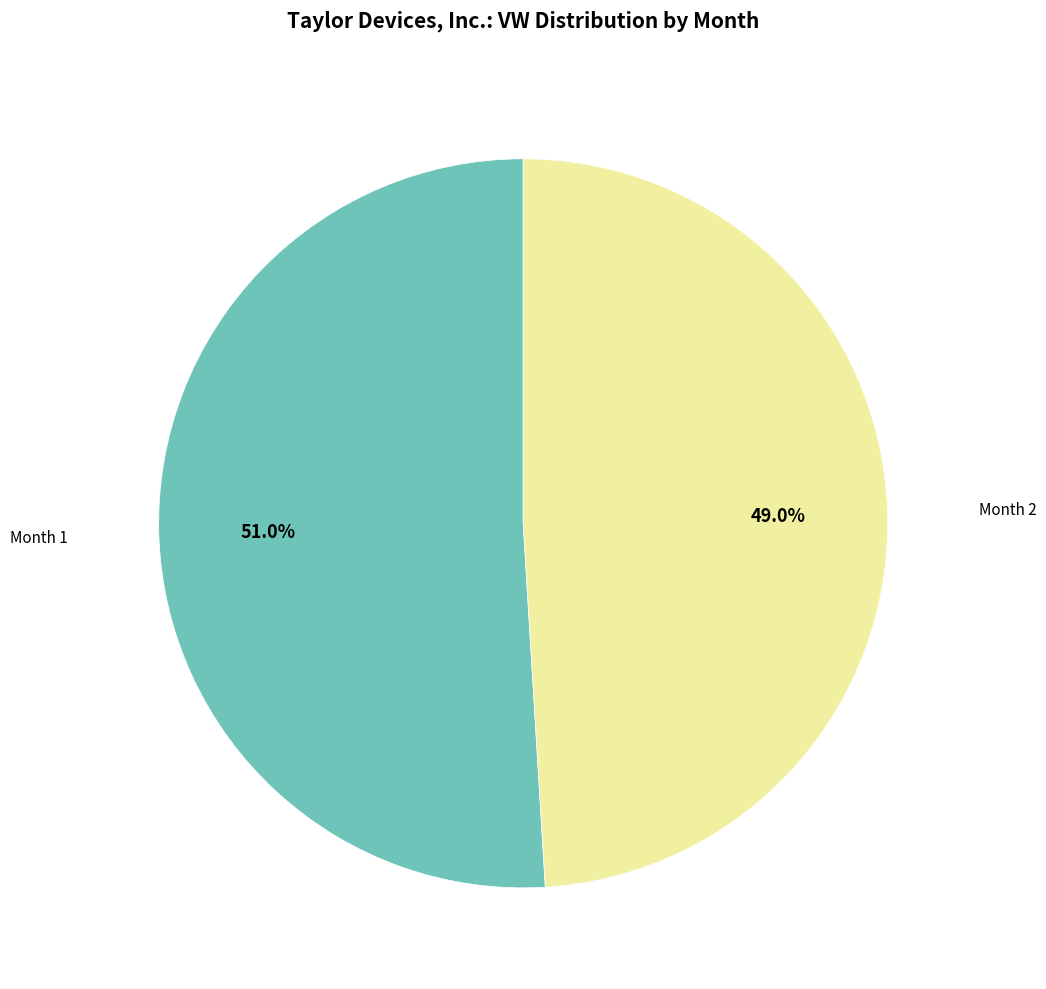

Is there any slice that represents more than half of the pie?

Yes